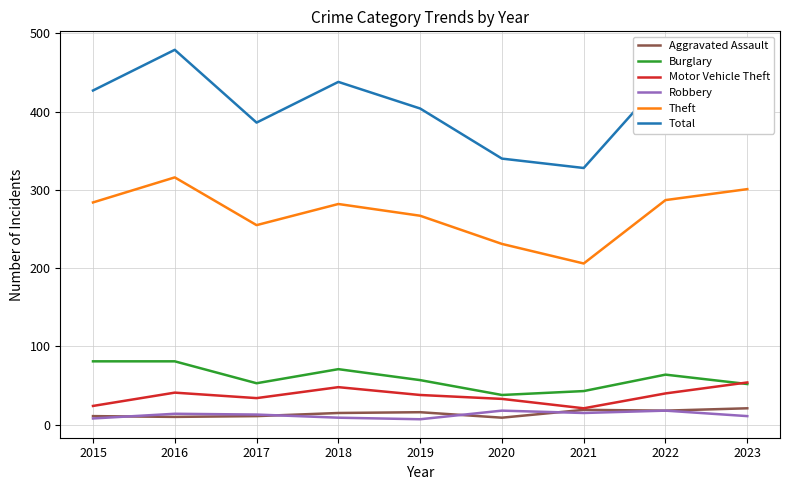

Is this an area chart (filled region under the line)?

No